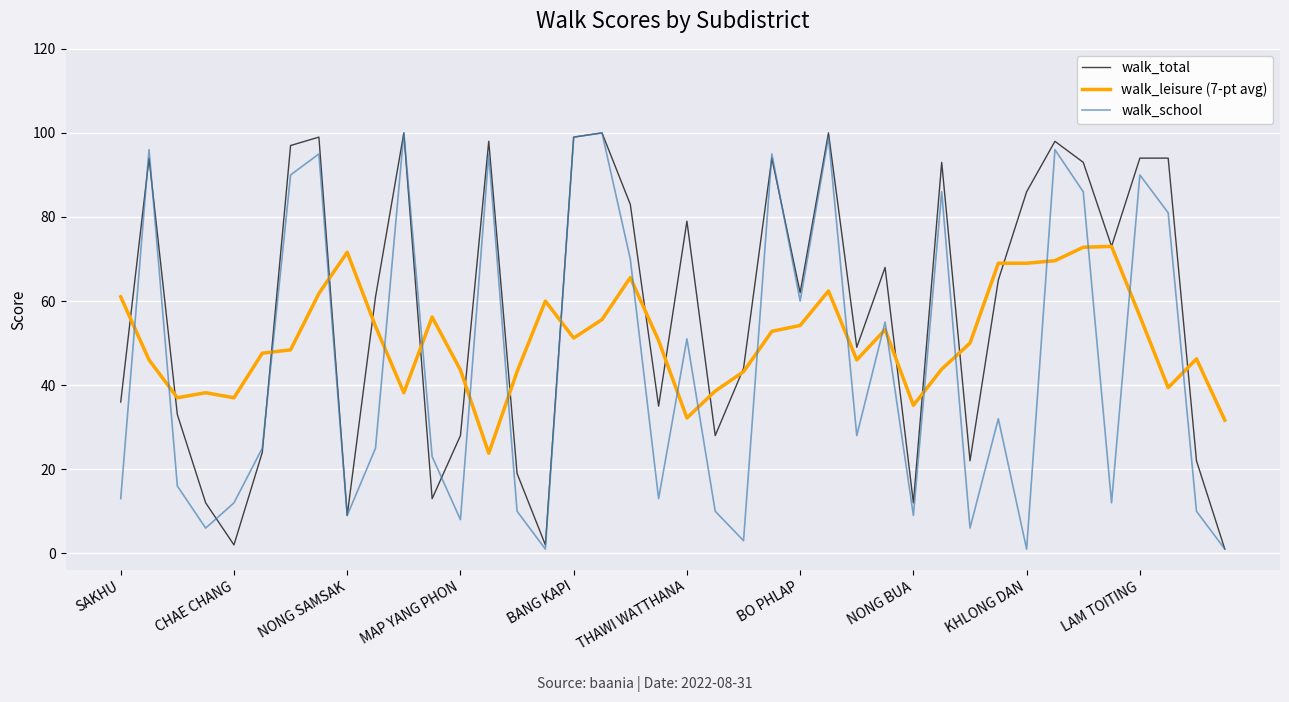

What is the minimum value for walk_school?

1.0